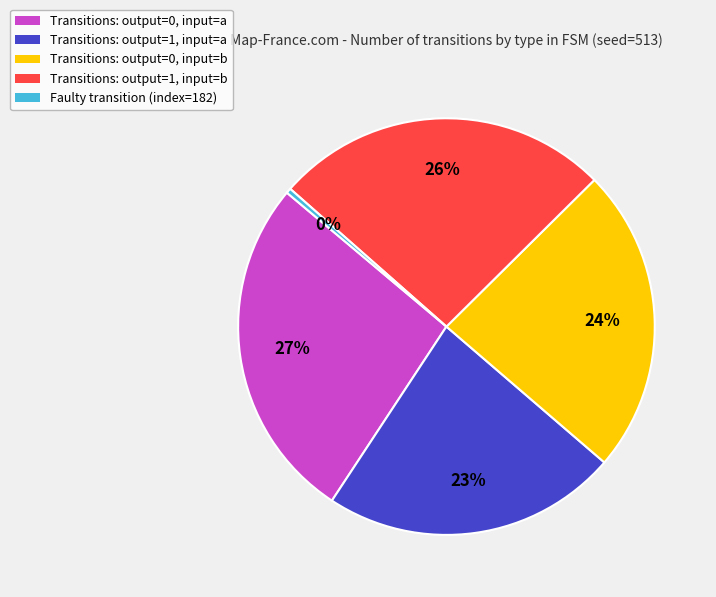

Is there a majority slice in this chart?

No